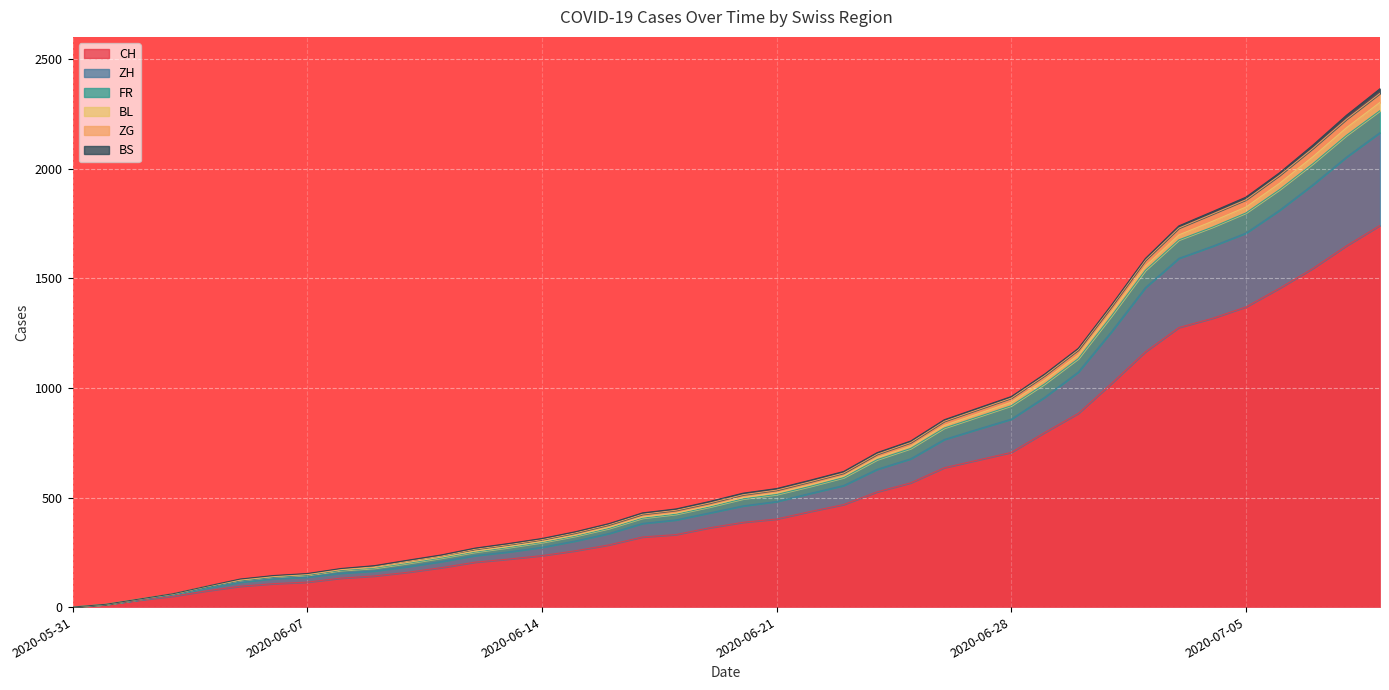

What is the maximum value for CH?

1742